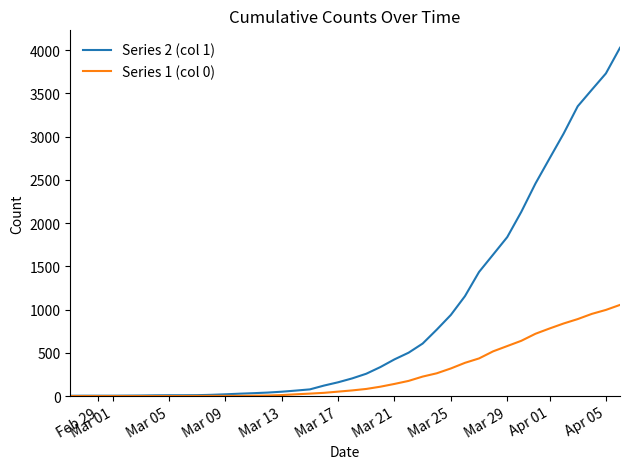

Which series has the widest spread of values?

Series 2 (col 1)